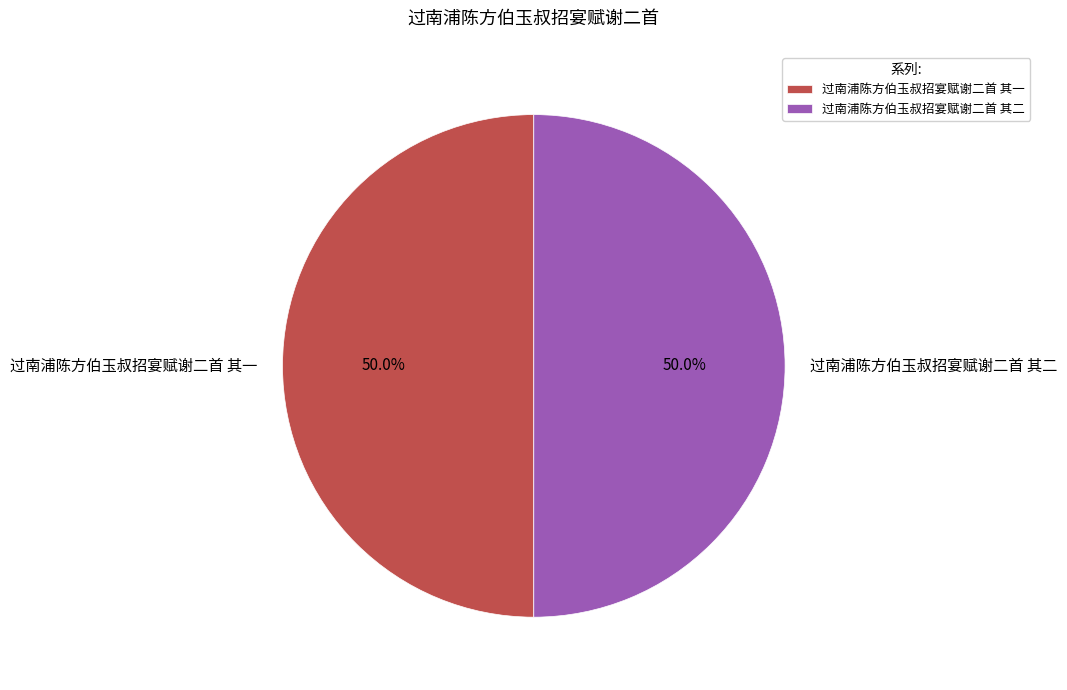

What is the ratio of the value at 过南浦陈方伯玉叔招宴赋谢二首 其一 to the value at 过南浦陈方伯玉叔招宴赋谢二首 其二?

1.0